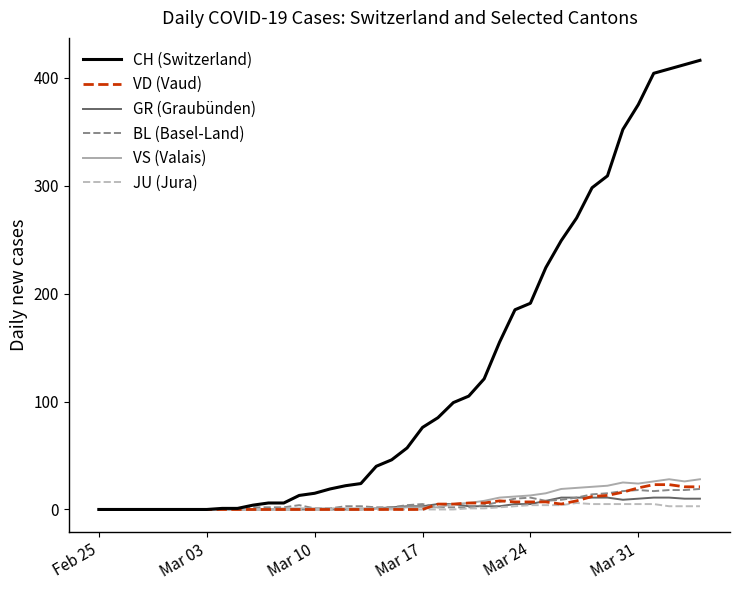

Which series has the largest range (max minus min)?

CH (Switzerland)